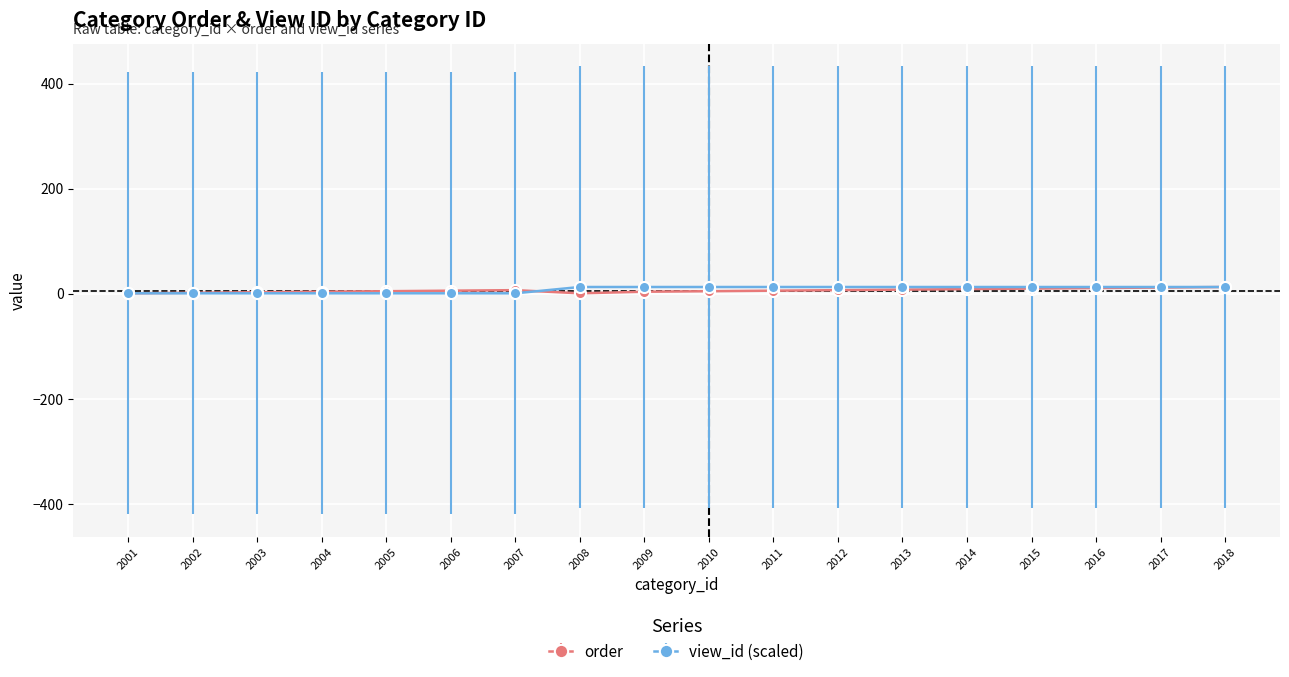

What are all the series names shown in the legend?

order, view_id (scaled)